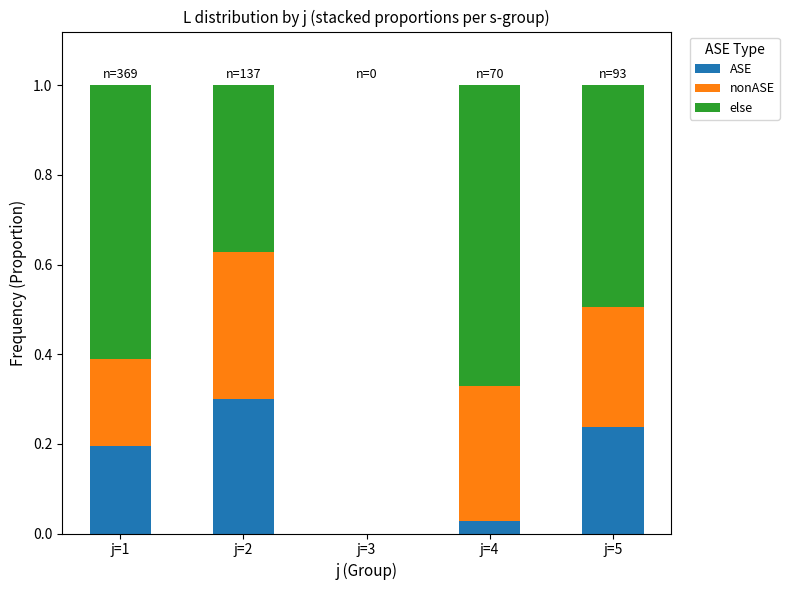

True or false: ASE has a value of 0.0 at j=4.

True